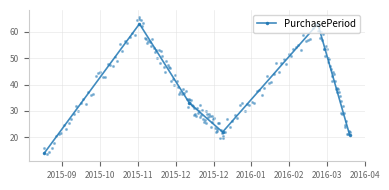

What is the highest value of the PurchasePeriod series?

63